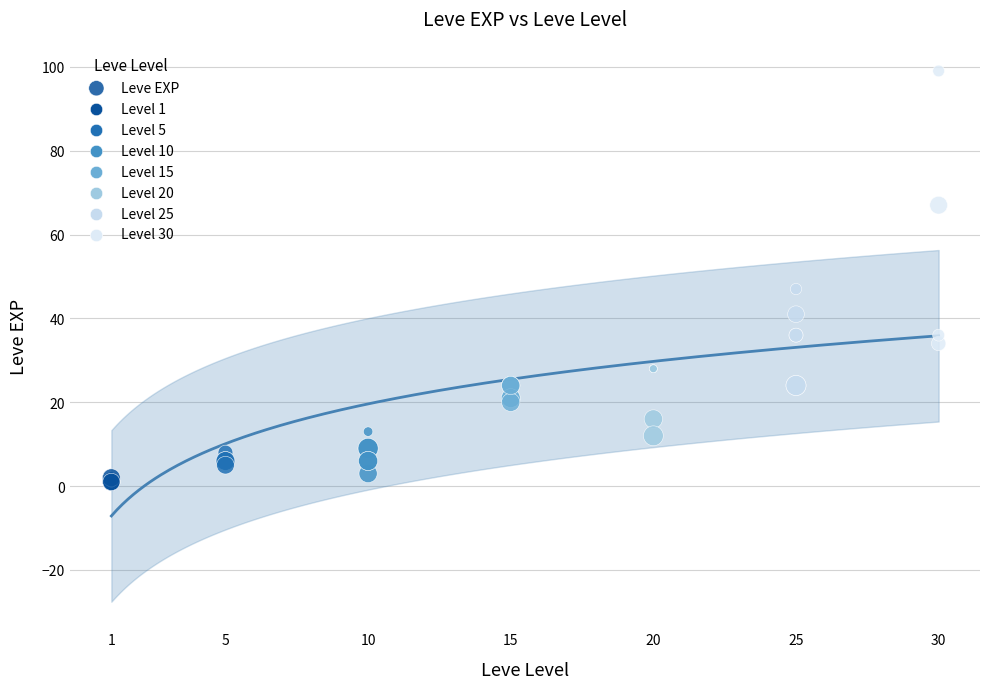

What Y value in the scatter plot is closest to 50?

47